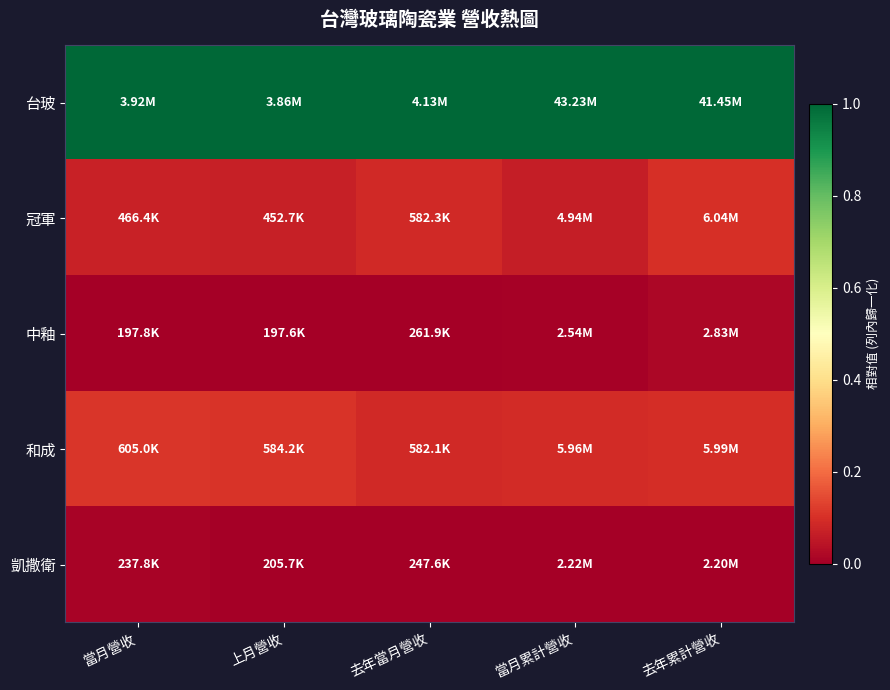

Which has a higher value, 當月累計營收 or 當月營收?

當月累計營收